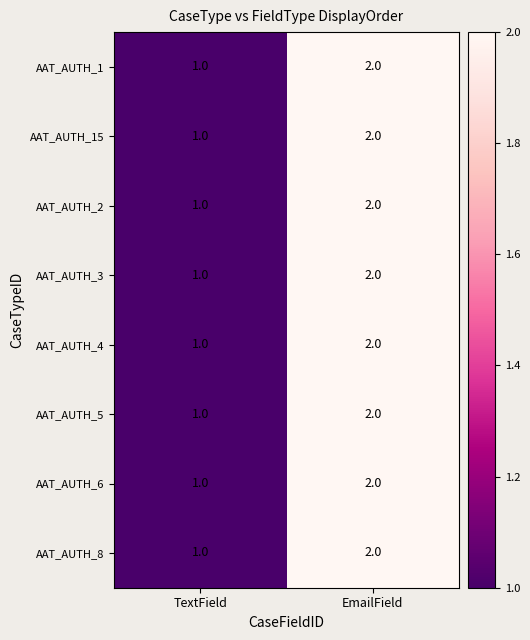

The value of AAT_AUTH_3 at TextField is 1. True or false?

True